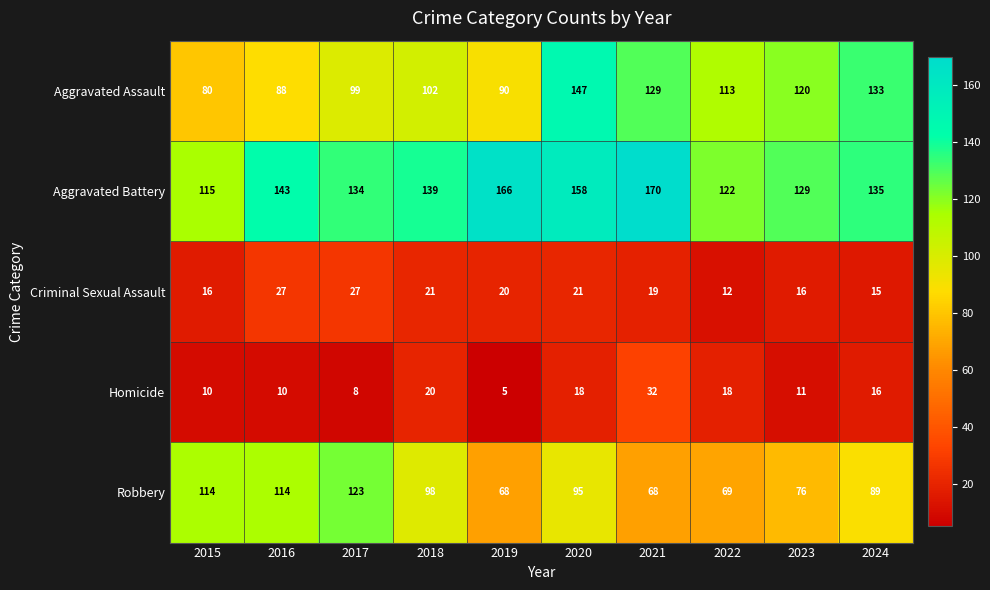

True or false: Aggravated Assault has a value of 99 at 2017.

True